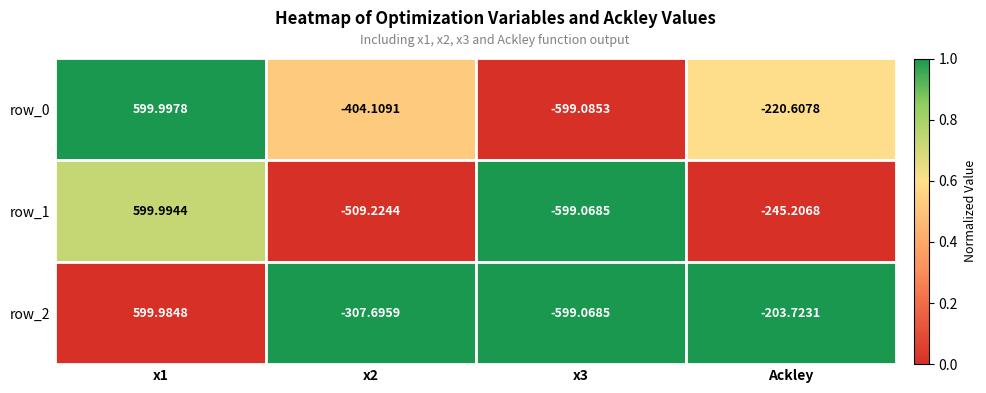

How many data points does each series have?

4